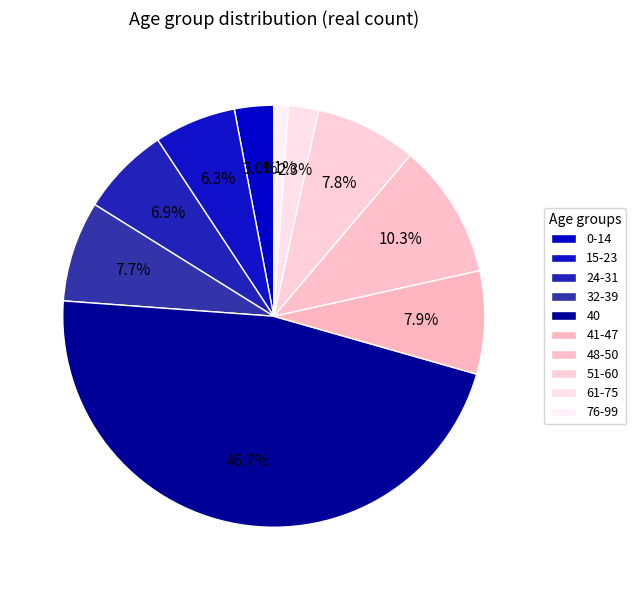

How many slices are in this pie chart?

10